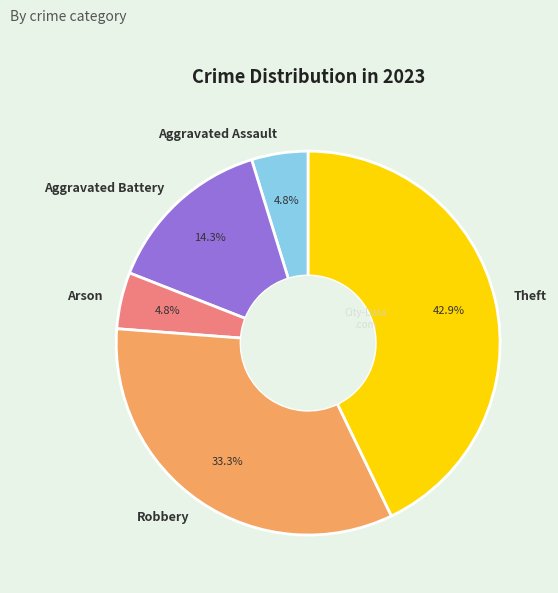

What is the ratio of the value at Robbery to the value at Theft?

0.8